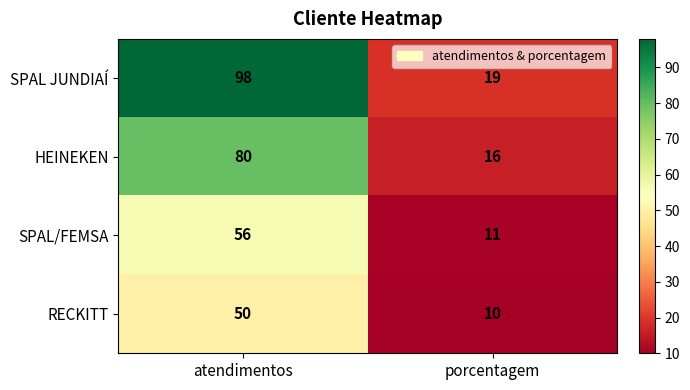

Where is SPAL/FEMSA nearest to the value 33?

porcentagem